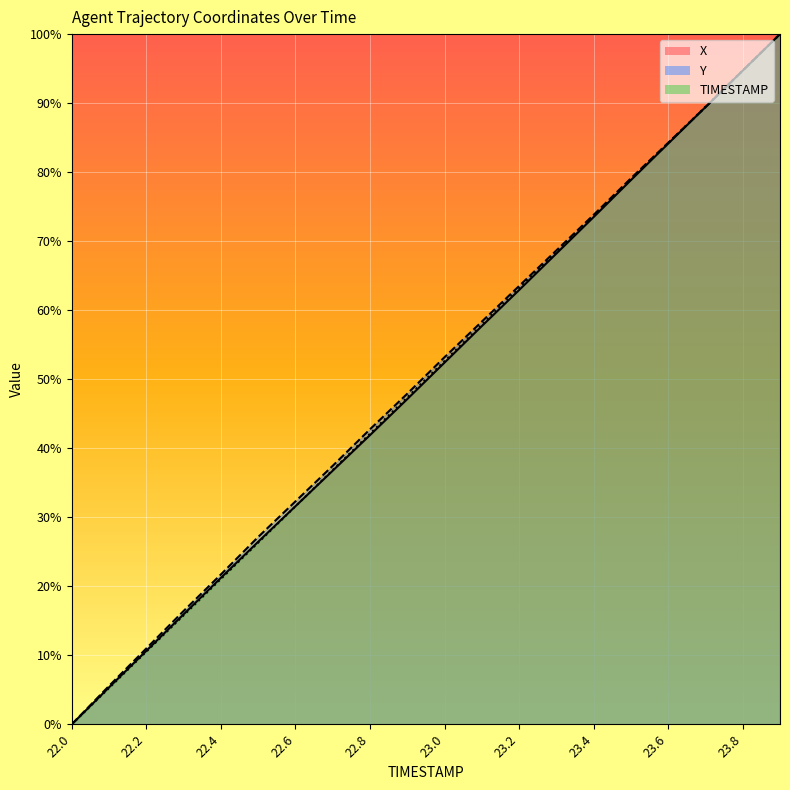

What is the label of the 13th point from the right?

23.4